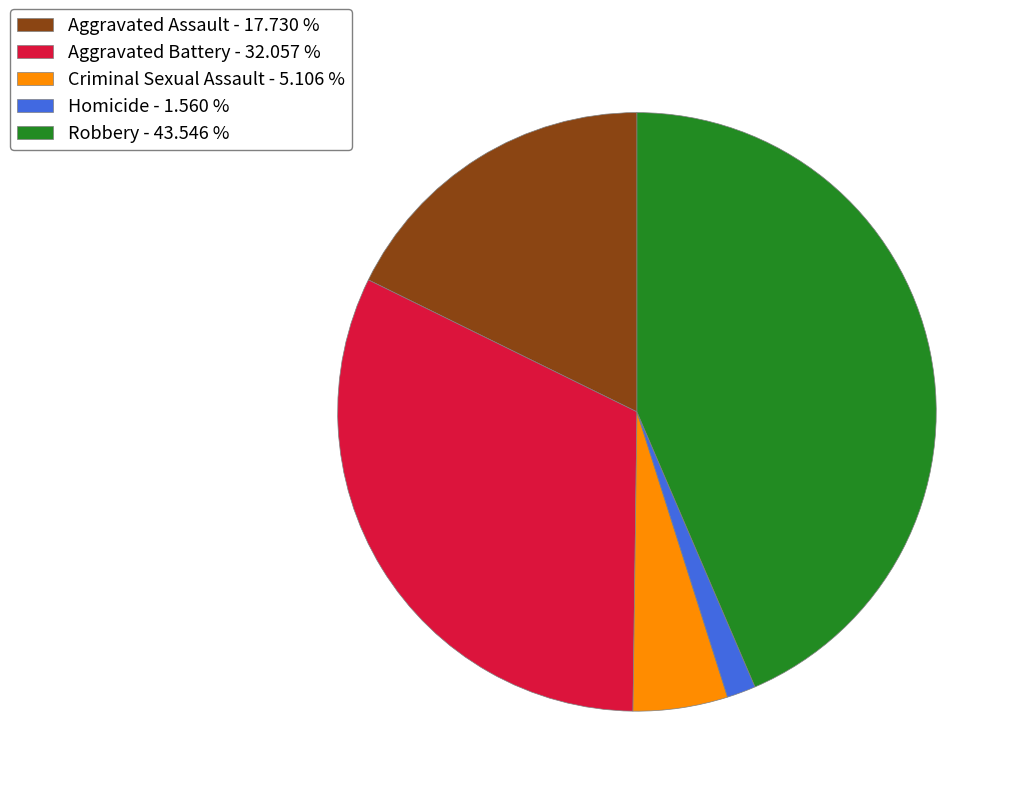

Combined, do Robbery - 43.546 % and Aggravated Assault - 17.730 % account for over 50%?

Yes